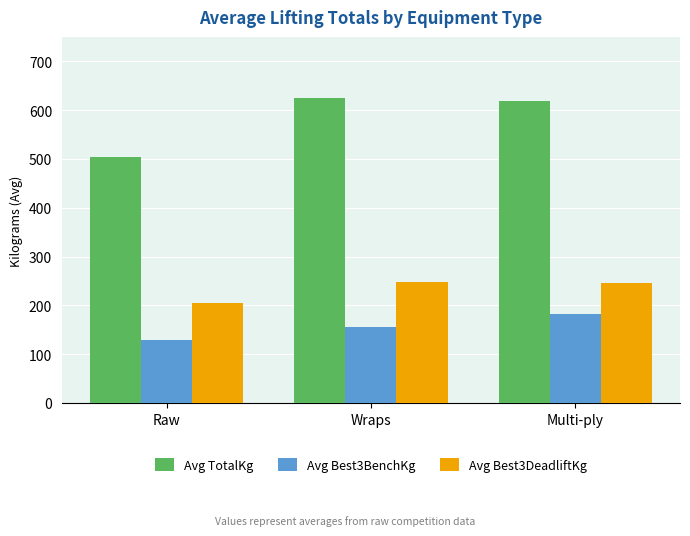

What is the sum of all Avg Best3BenchKg values?

467.8